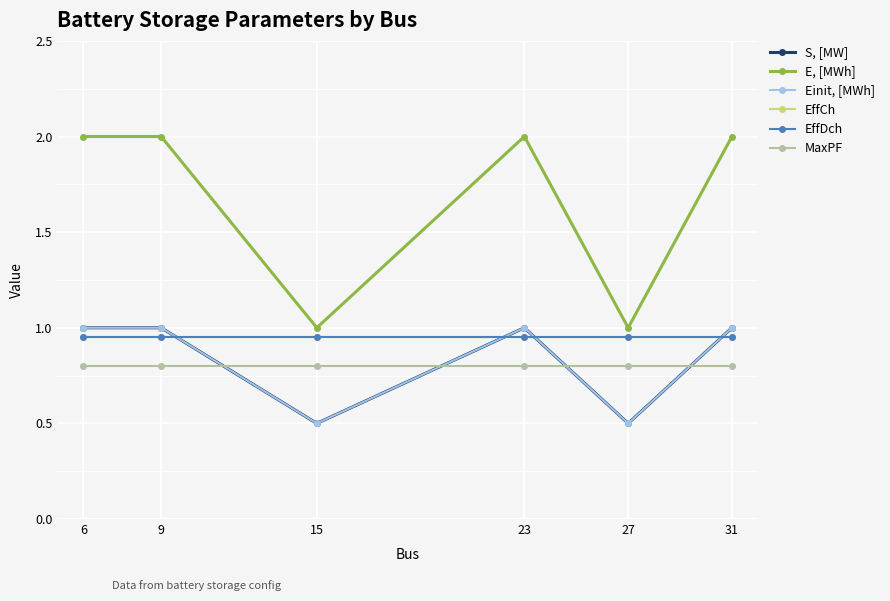

Is this an area chart (filled region under the line)?

No